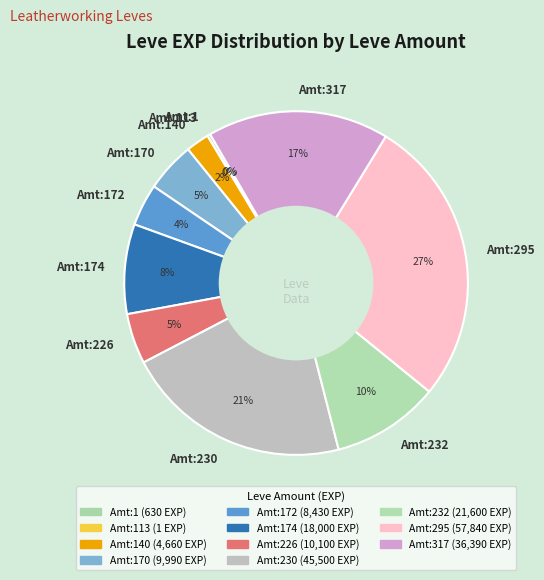

To the nearest percent, what portion does Amt:295 represent?

27%